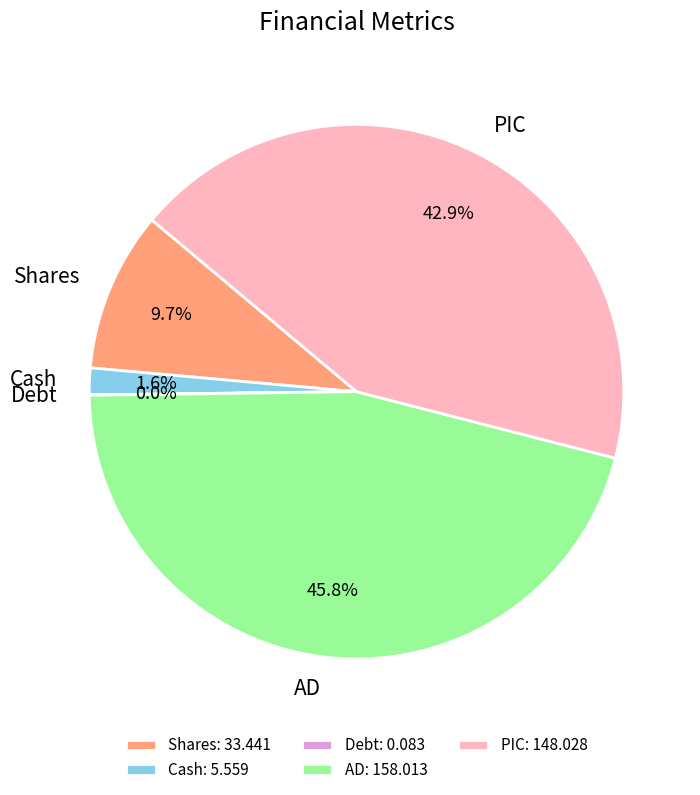

Which slice is the largest?

AD